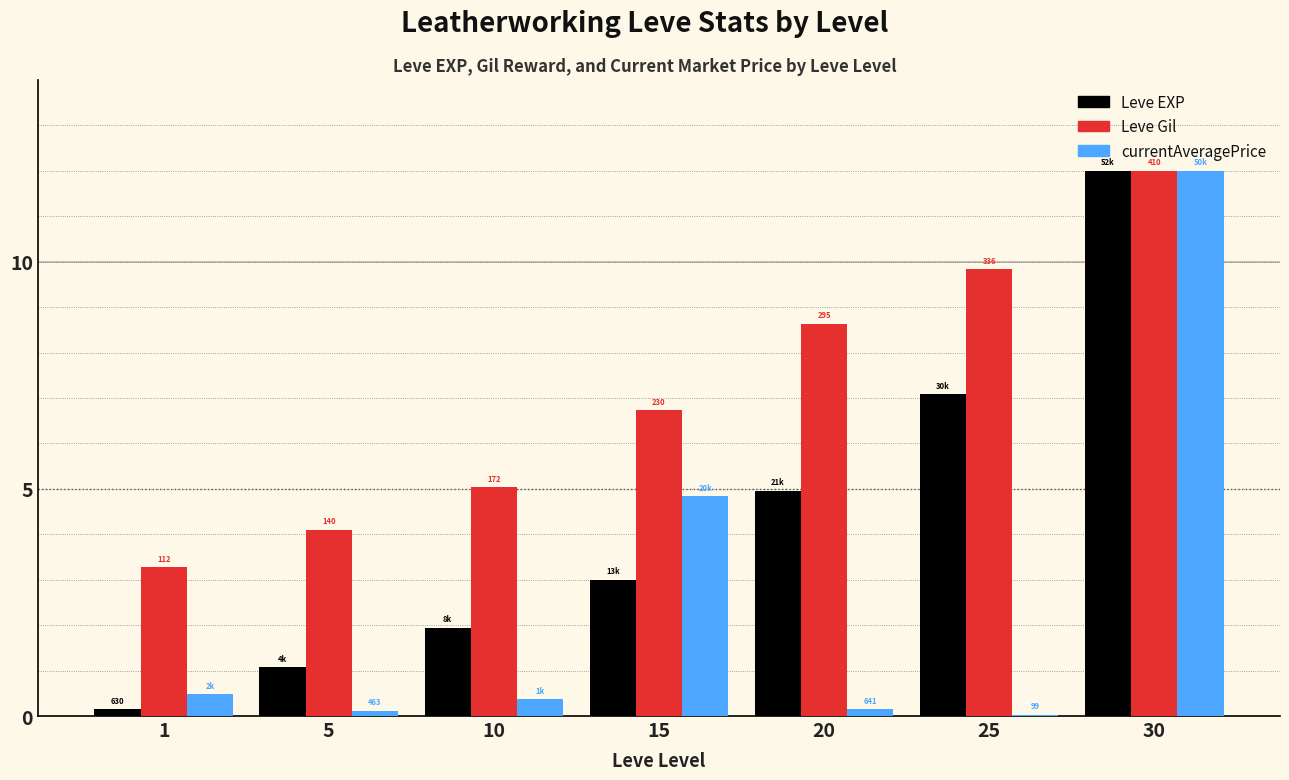

Which series changed the most between 10 and 25?

Leve EXP